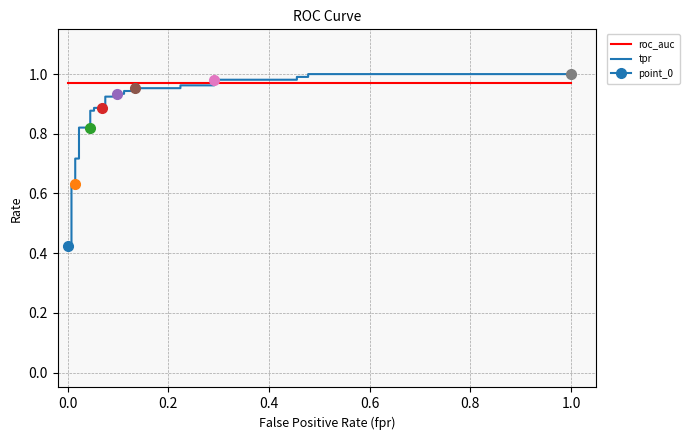

How many intersections are there between roc_auc and tpr?

1